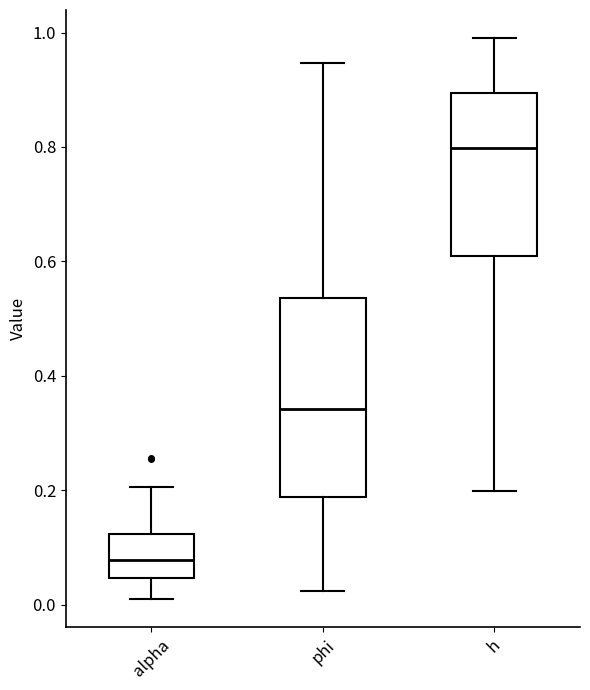

Which box is the tallest, from its lower edge to its upper edge?

phi